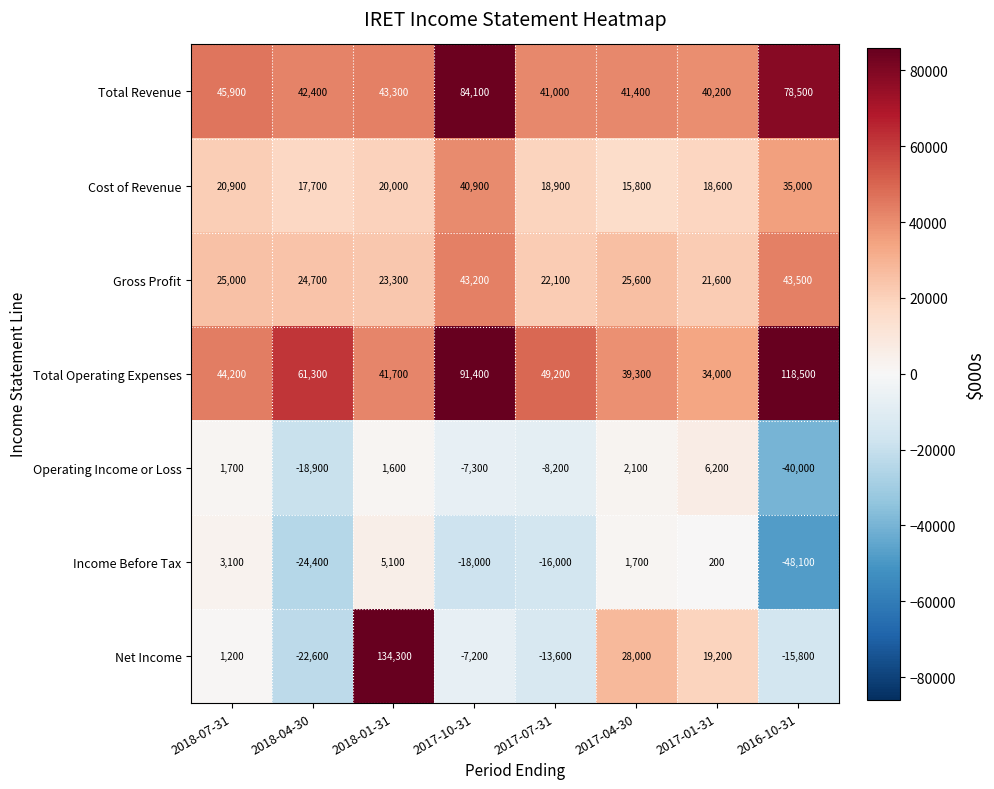

Is the value of Income Before Tax at 2018-07-31 greater than the value of Total Operating Expenses at 2016-10-31?

No